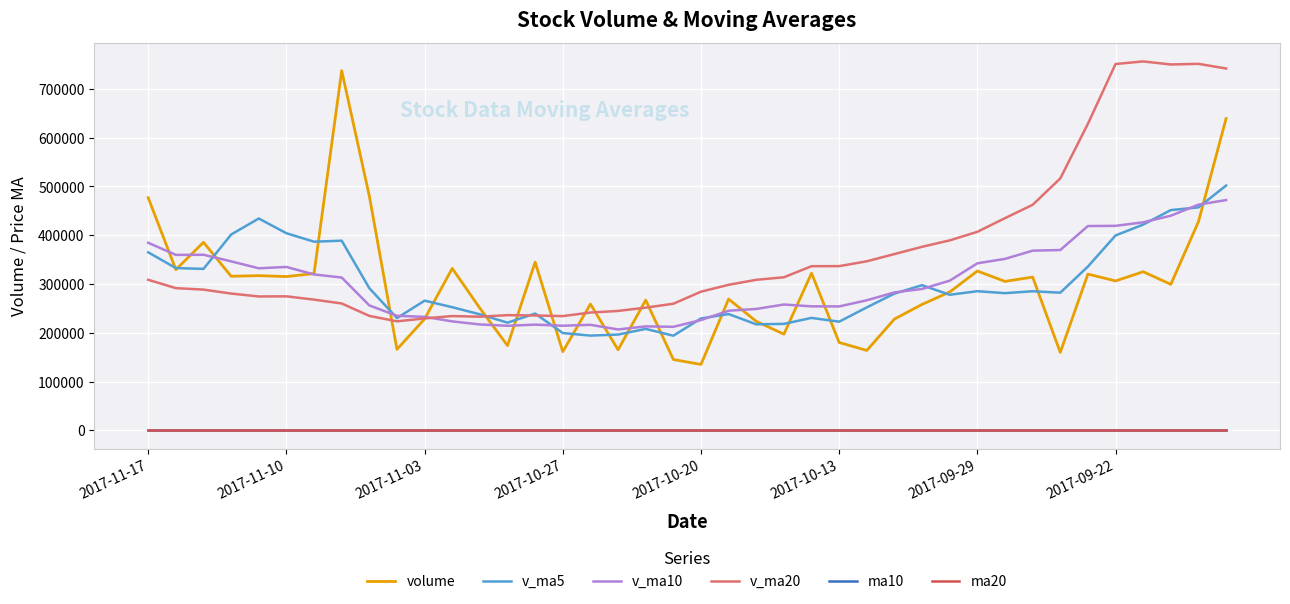

Which series has the largest total across all categories?

v_ma20